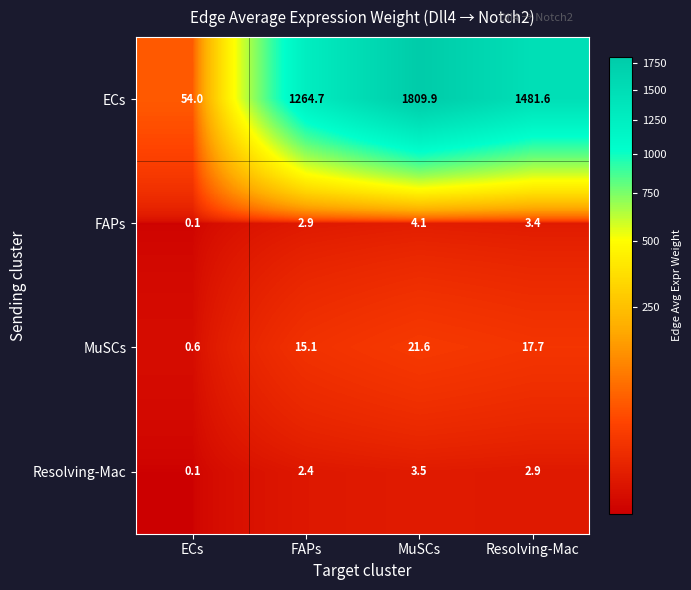

Which label corresponds to the largest value in the chart?

MuSCs